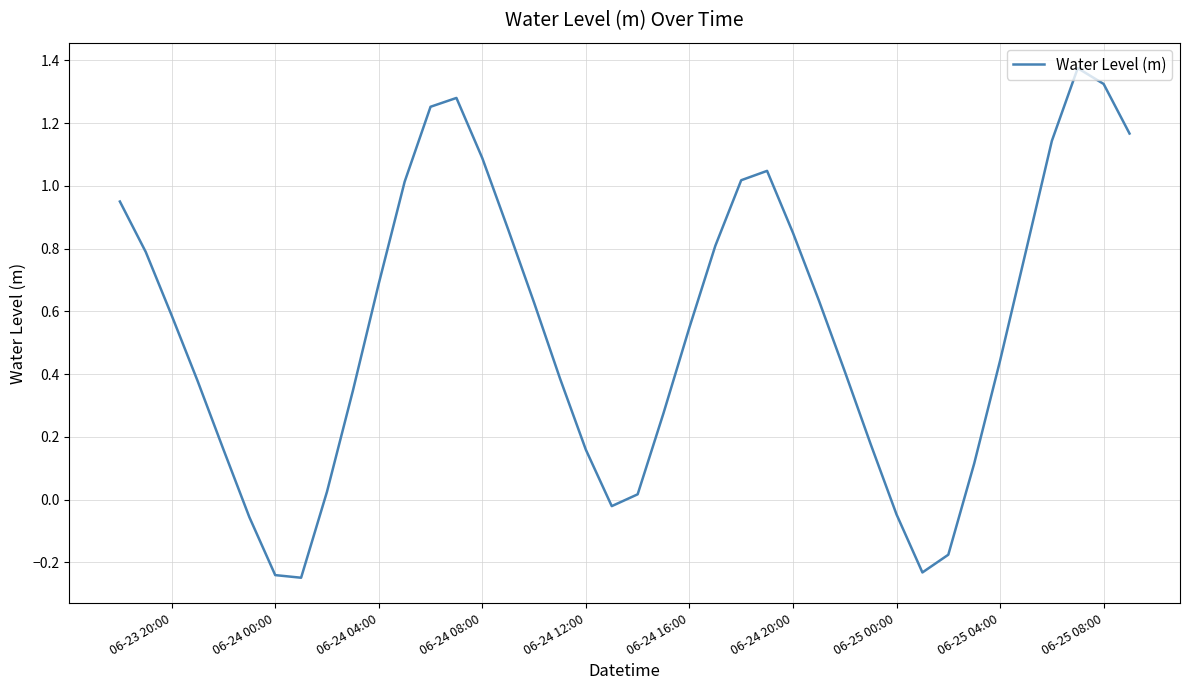

What is the difference between the maximum and minimum values?

1.6